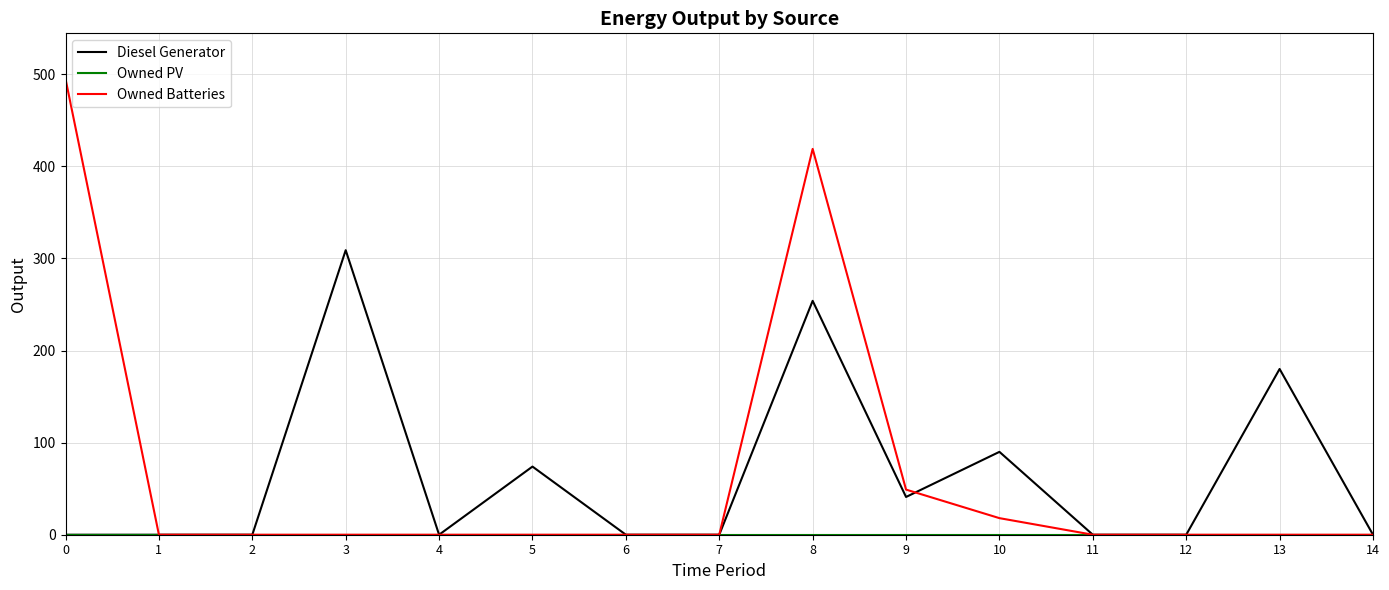

Is this an area chart (filled region under the line)?

No